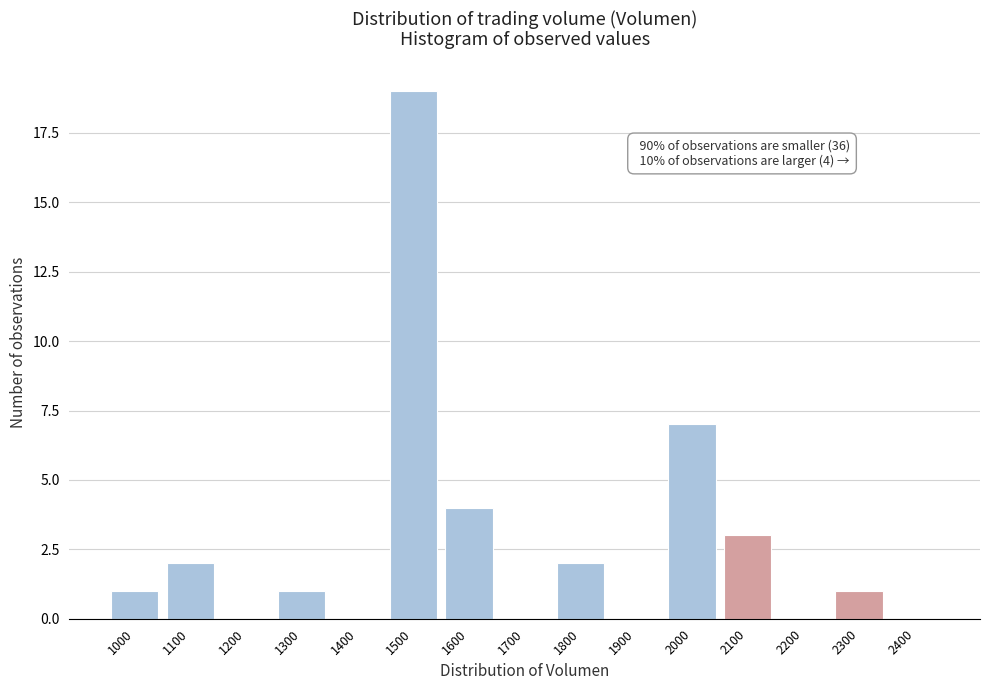

Reading left to right, what are all the values shown in this chart?

1000=1	1100=2	1200=0	1300=1	1400=0	1500=19	1600=4	1700=0	1800=2	1900=0	2000=7	2100=3	2200=0	2300=1	2400=0